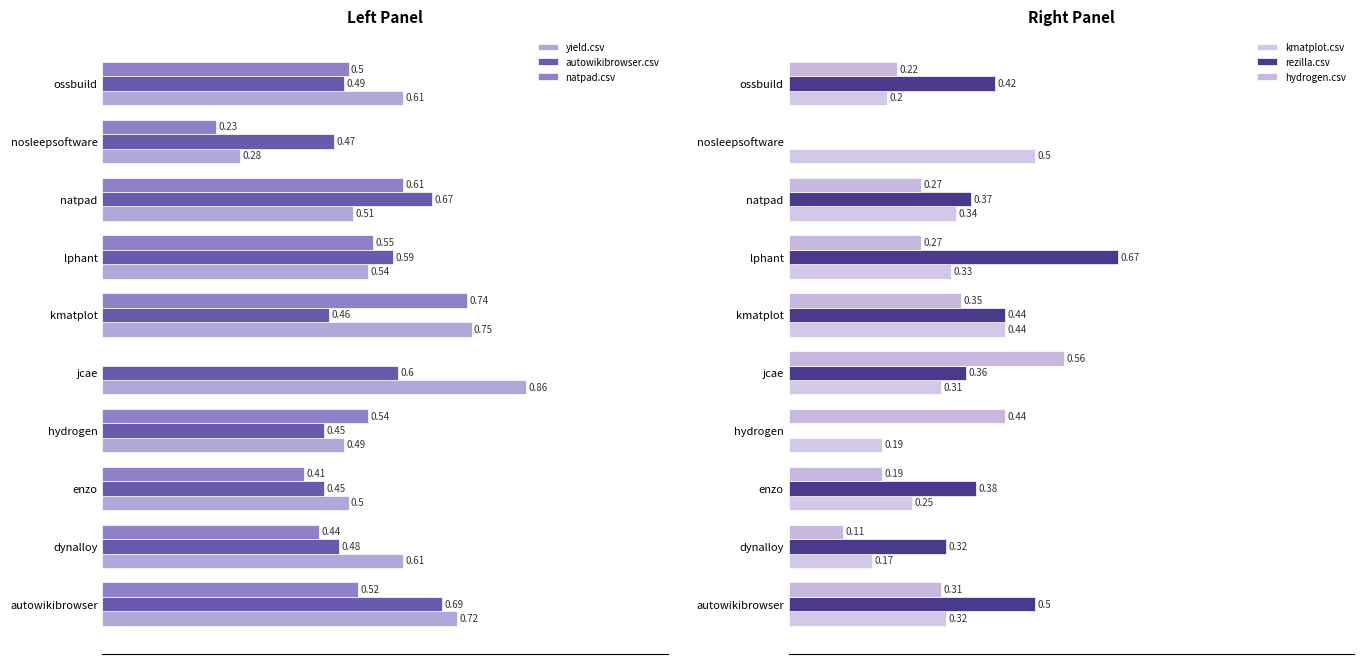

Which category has the highest value in the yield.csv series?

jcae